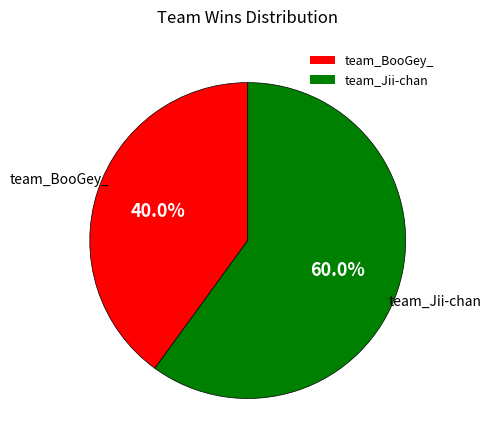

True or false: team_BooGey_ accounts for 45% of the total.

False